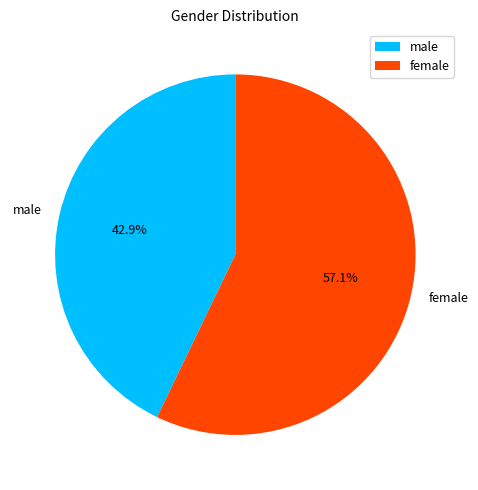

Which category has the biggest portion of the pie?

female